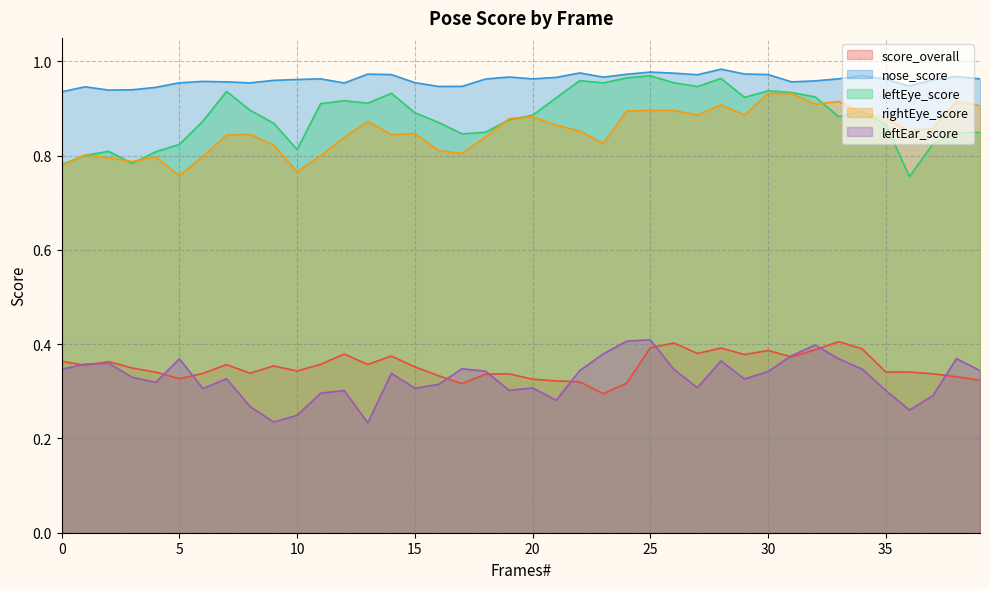

How many interior local peaks does the score_overall series have?

10